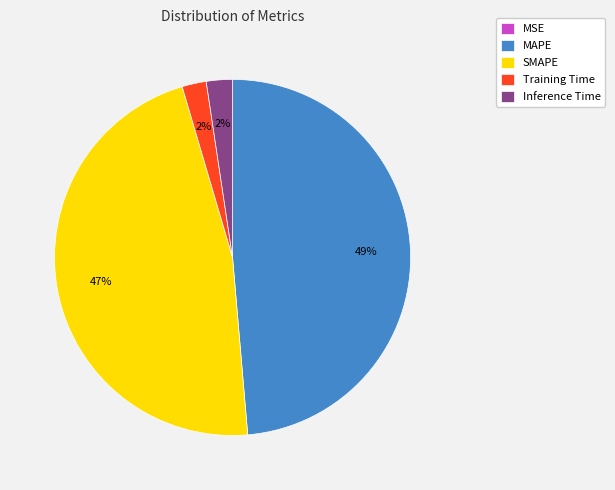

Which has a higher value, Training Time or SMAPE?

SMAPE